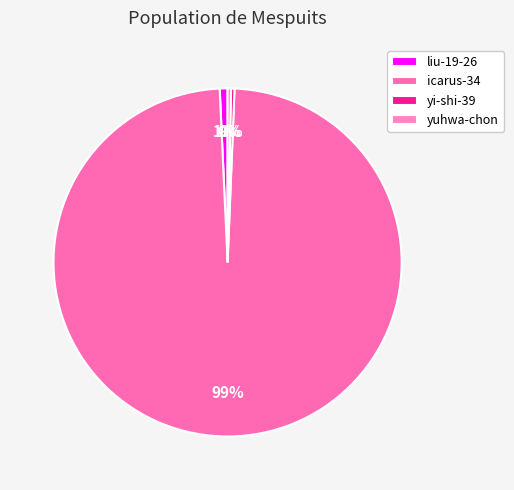

True or false: yuhwa-chon accounts for 0% of the total.

True